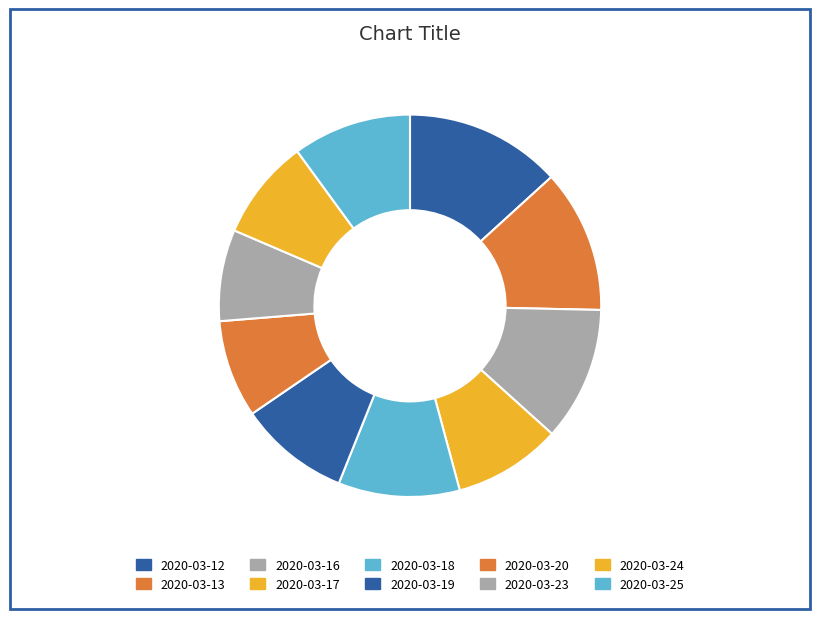

How many slices are in this pie chart?

10